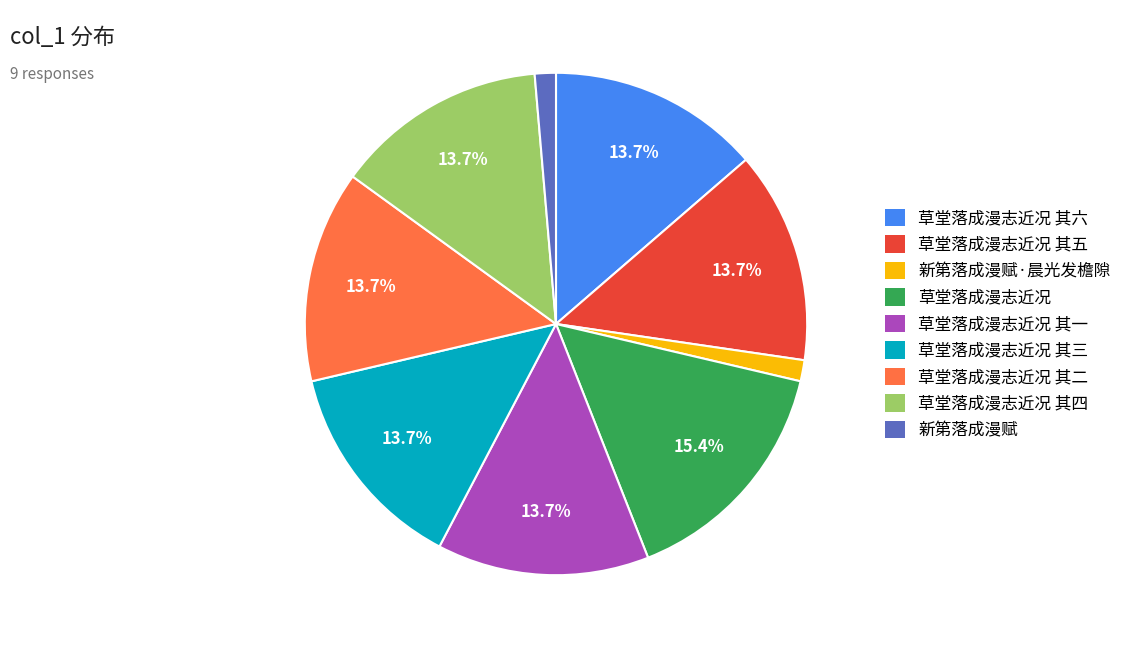

Count the number of slices in the pie.

9